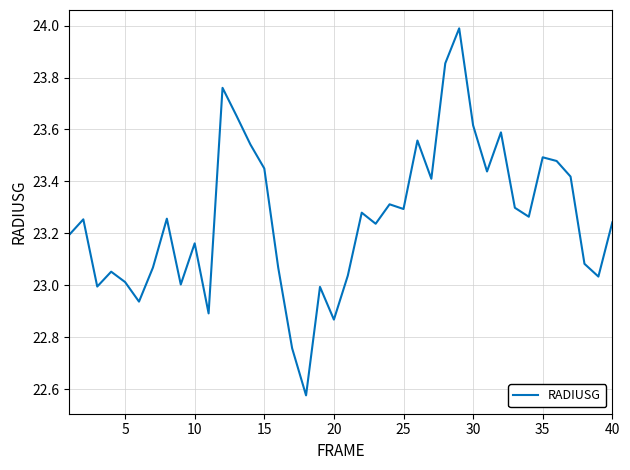

What is the difference between the maximum and minimum values?

1.4